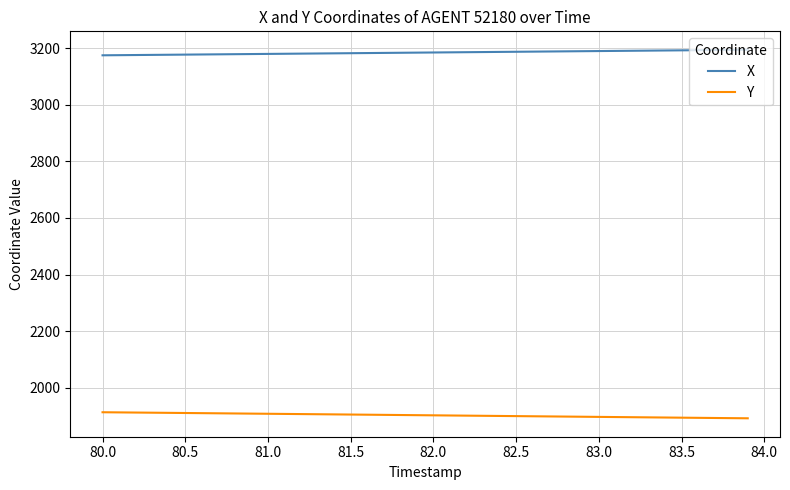

What is the minimum value shown in the chart?

1892.5